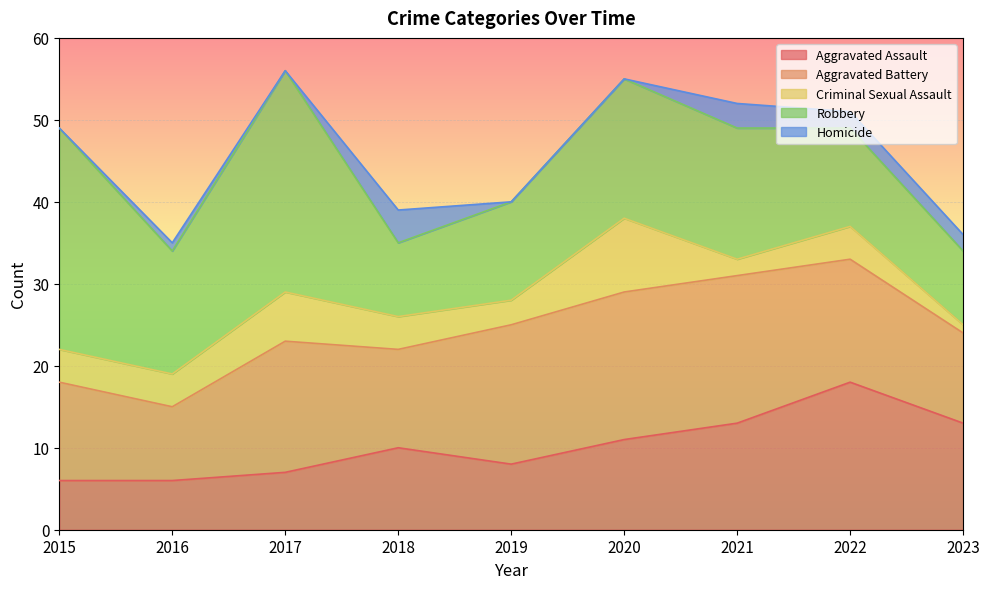

Which series has the largest range (max minus min)?

Robbery